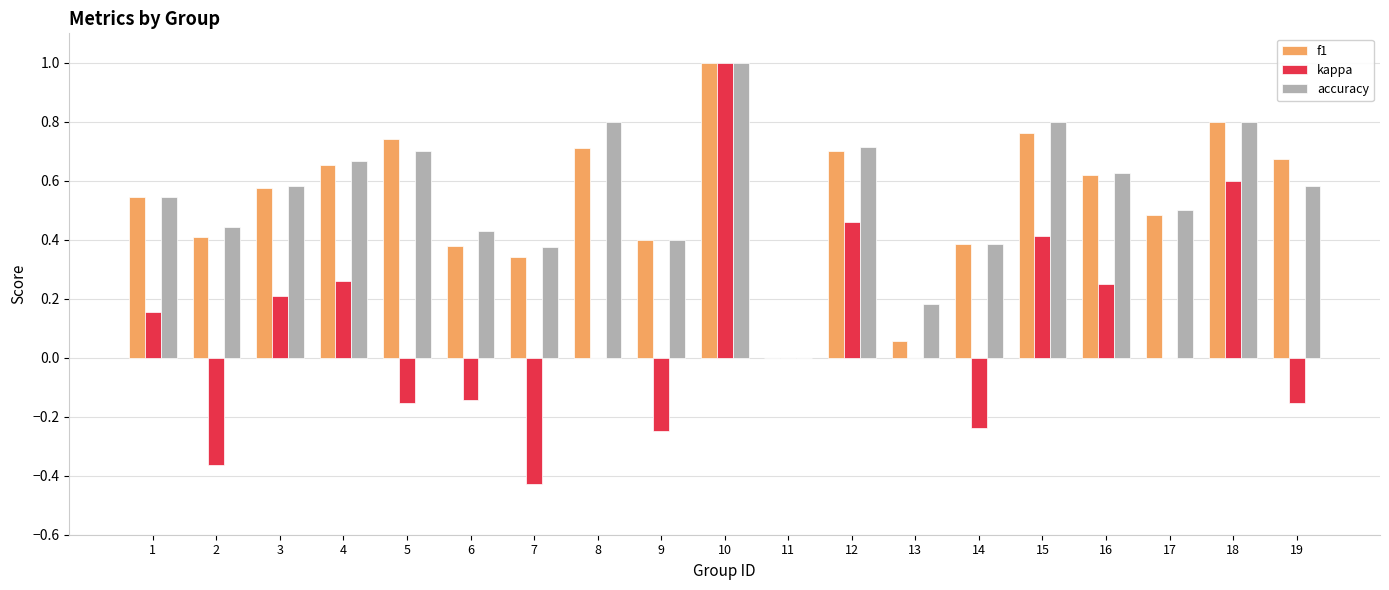

How many series are shown in this chart?

3